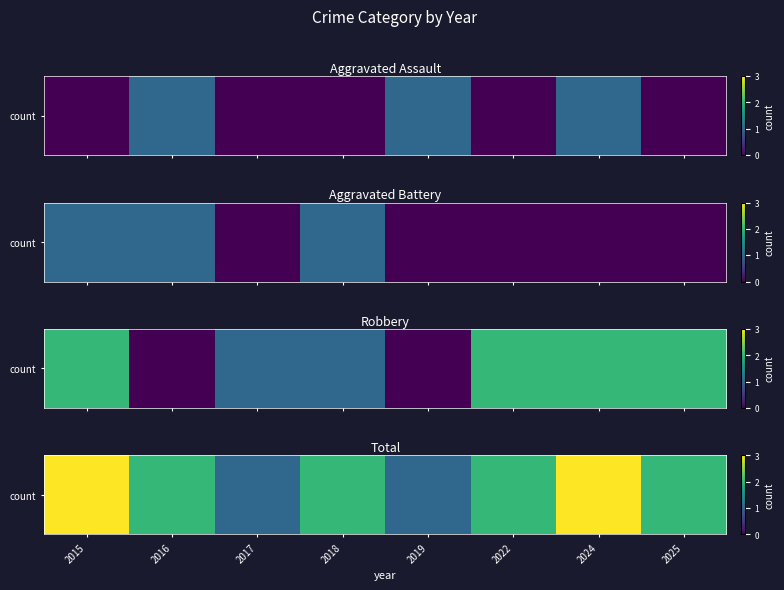

How many series are shown in this chart?

1